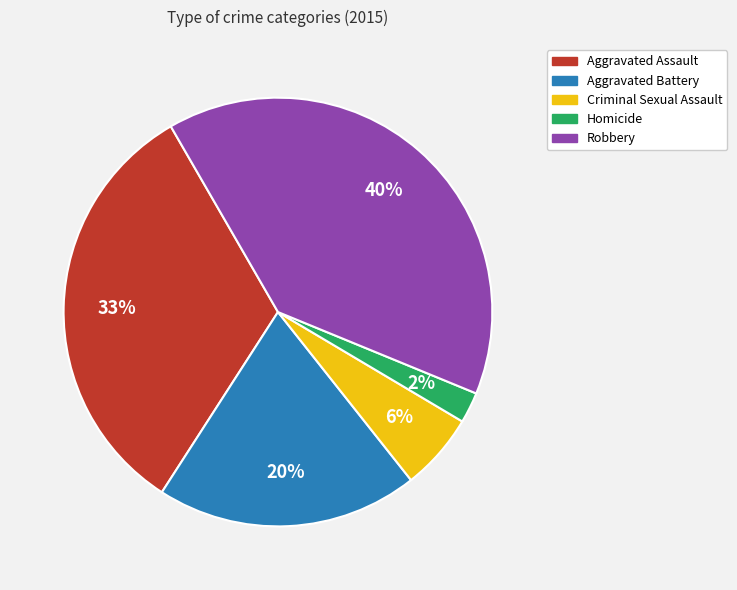

Approximately how many times larger is the value at Robbery compared to Aggravated Assault?

1.2